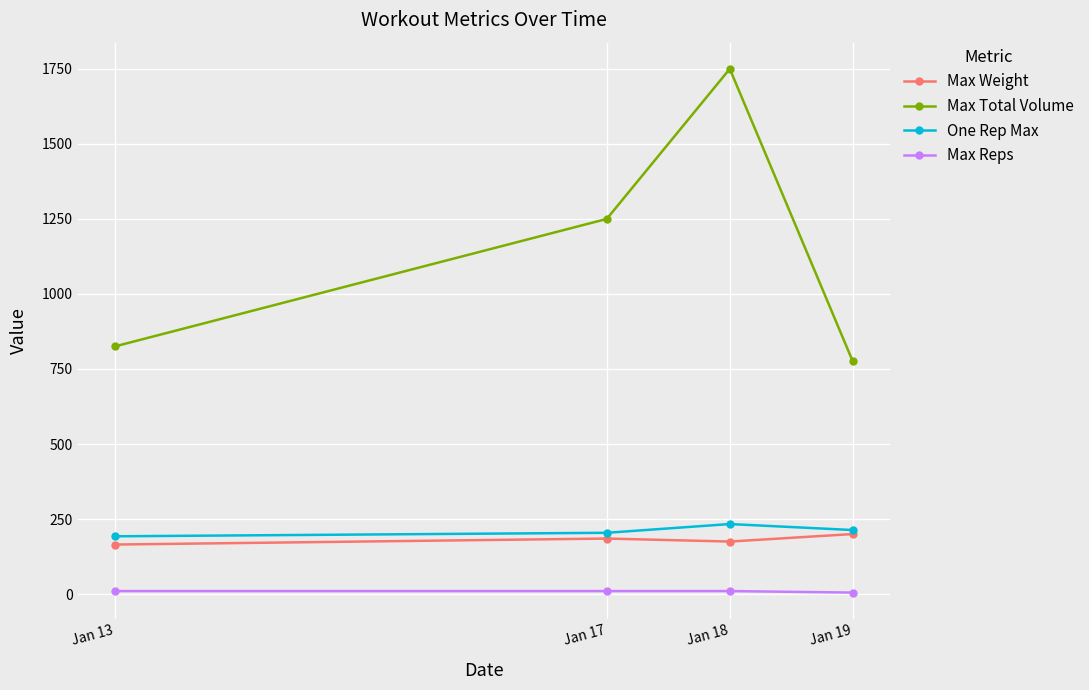

What is the minimum value for Max Weight?

165.0